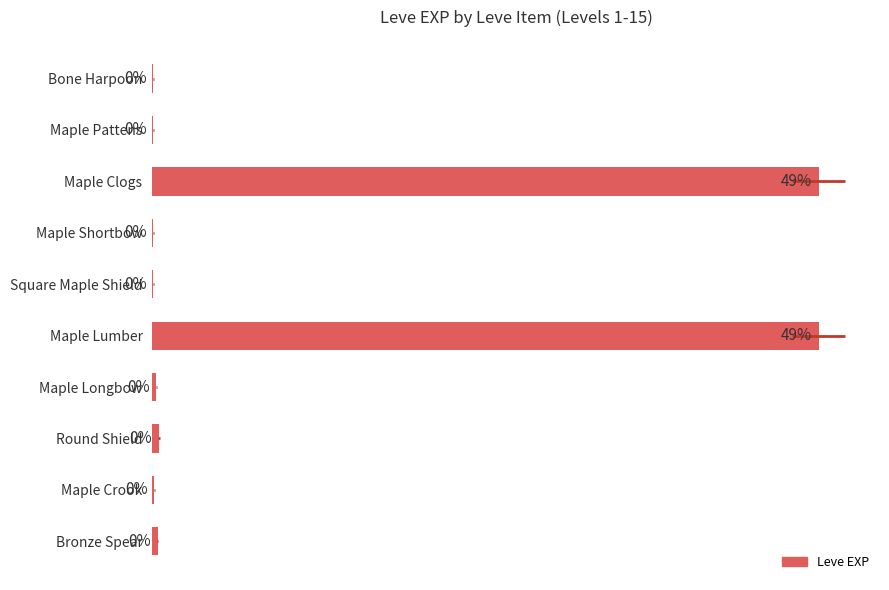

Reading left to right, what are all the values shown in this chart?

0.1	0.1	49.2	0.1	0.1	49.2	0.3	0.5	0.2	0.4